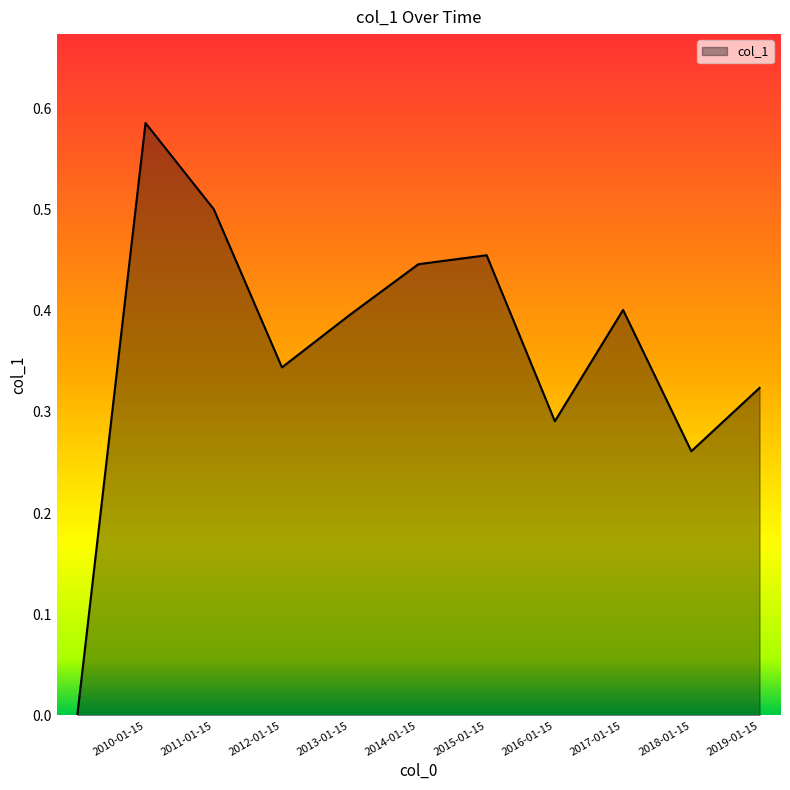

Rank the categories by value from lowest to highest.

, 2018-01-15, 2016-01-15, 2019-01-15, 2012-01-15, 2013-01-15, 2017-01-15, 2014-01-15, 2015-01-15, 2011-01-15, 2010-01-15